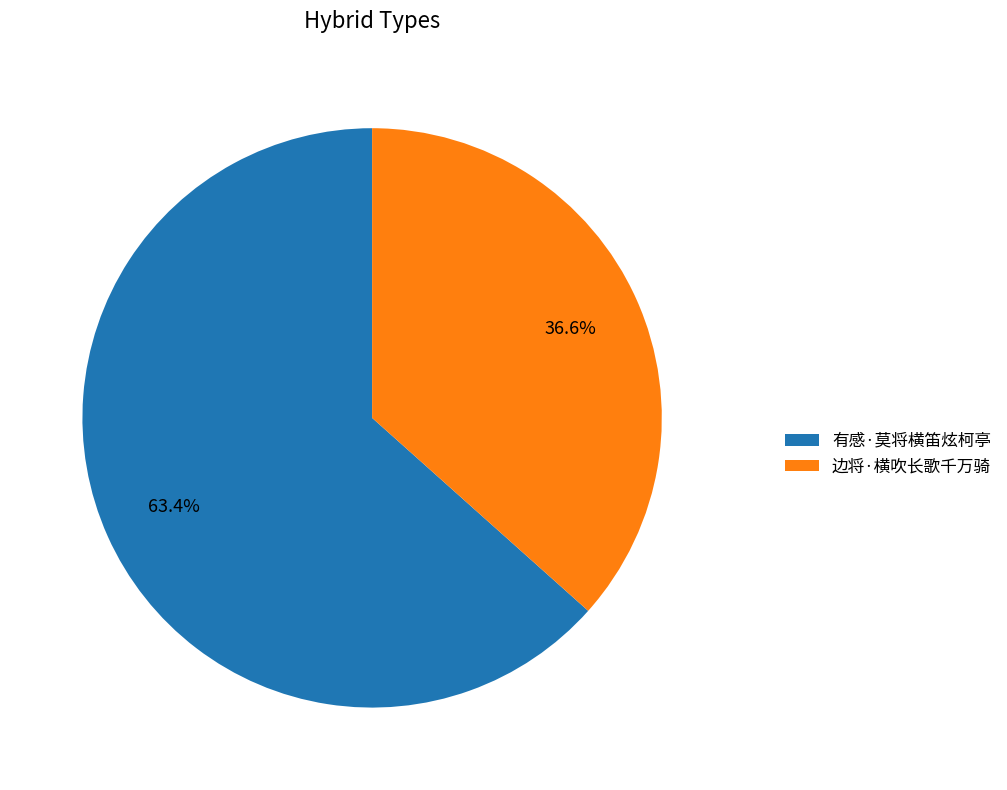

Which category accounts for the majority?

有感·莫将横笛炫柯亭